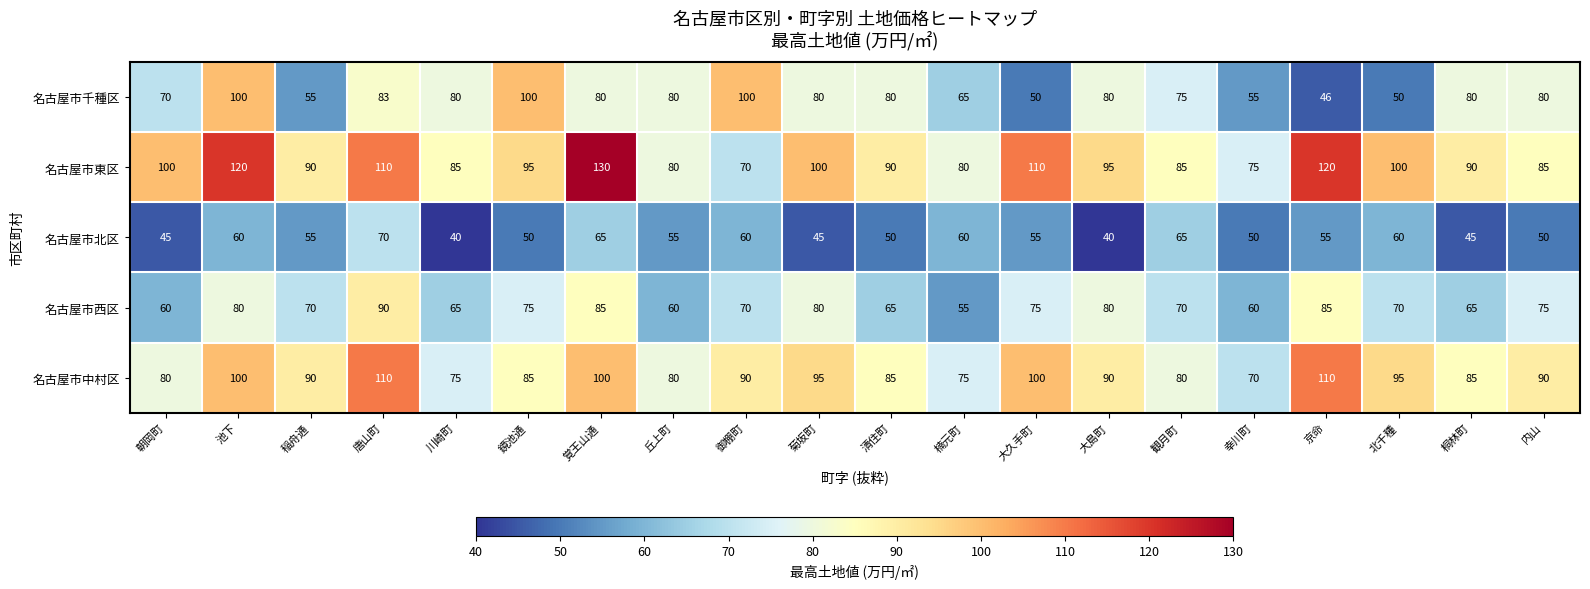

The value of 名古屋市中村区 at 御棚町 is 90. True or false?

True